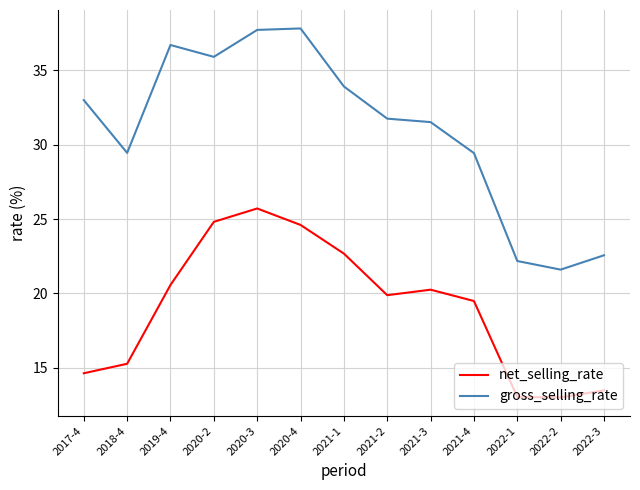

Rank the series by their average value, from highest to lowest.

gross_selling_rate, net_selling_rate